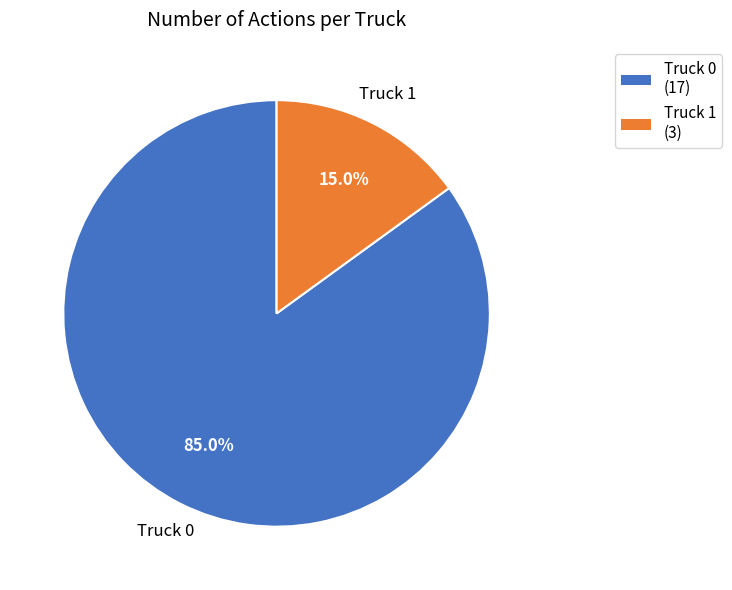

How many slices are in this pie chart?

2